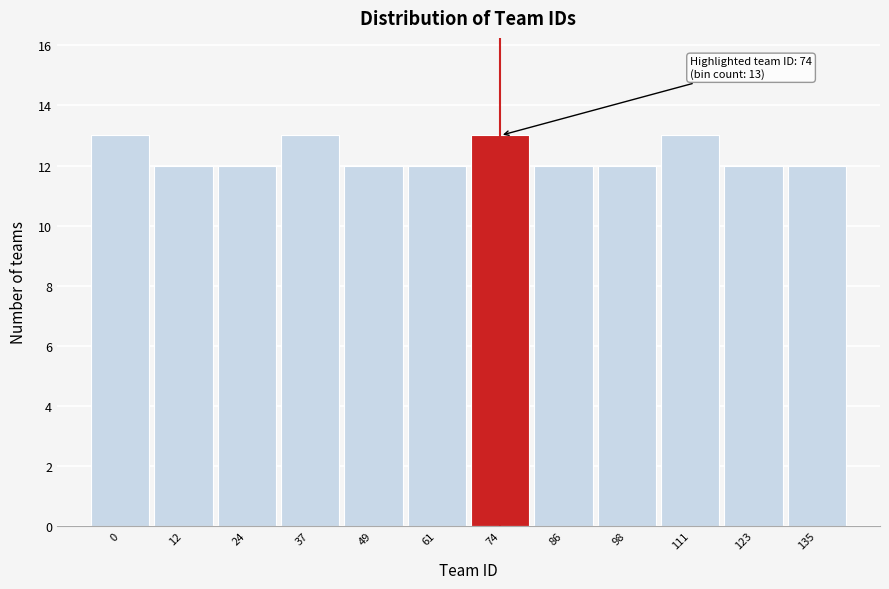

Reading left to right, list all the values displayed in this chart.

0=13	12=12	24=12	37=13	49=12	61=12	74=13	86=12	98=12	111=13	123=12	135=12